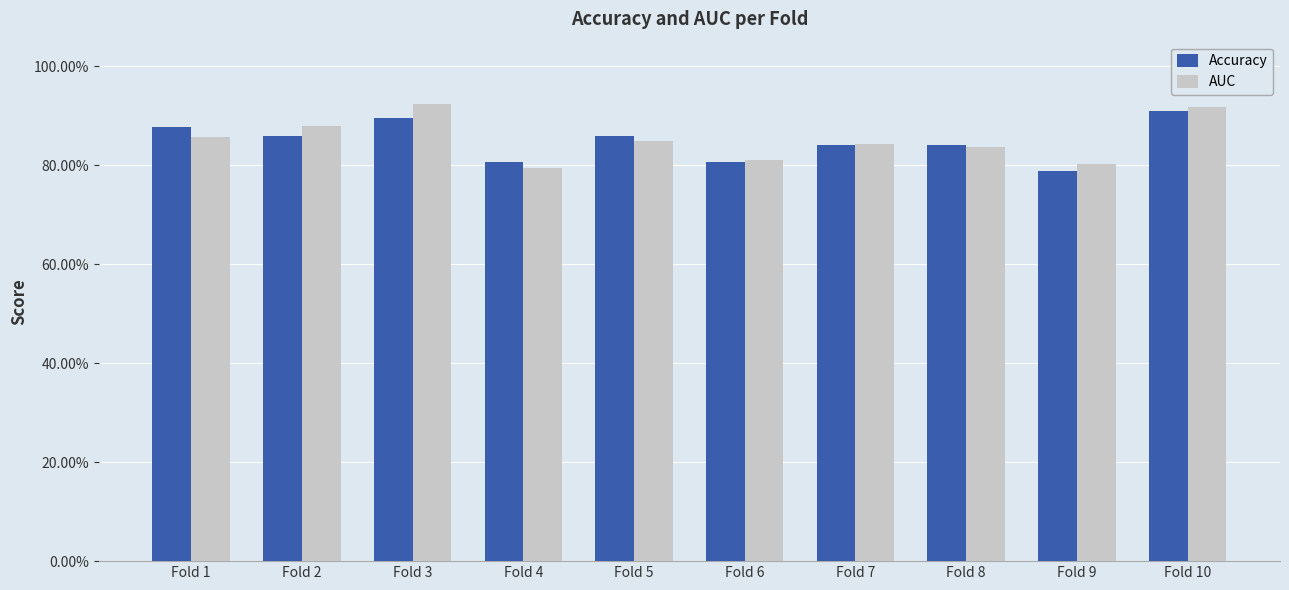

Are the bars grouped side by side (vs. stacked)?

Yes